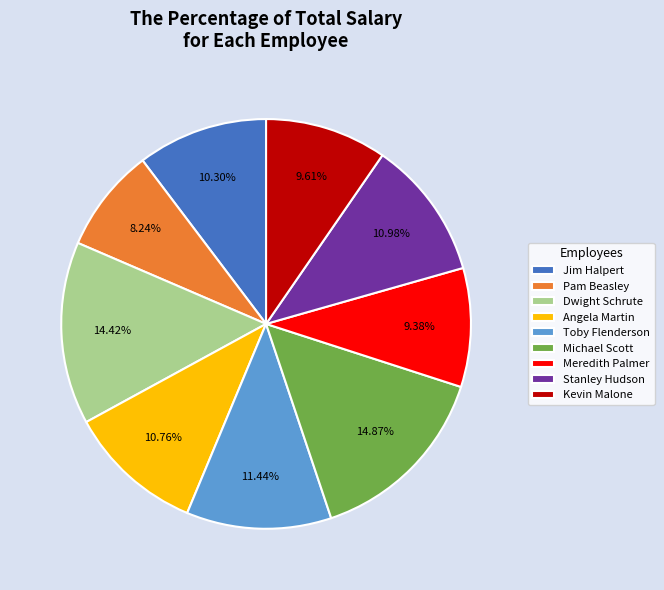

Is the sum of Pam Beasley and Jim Halpert greater than half?

No